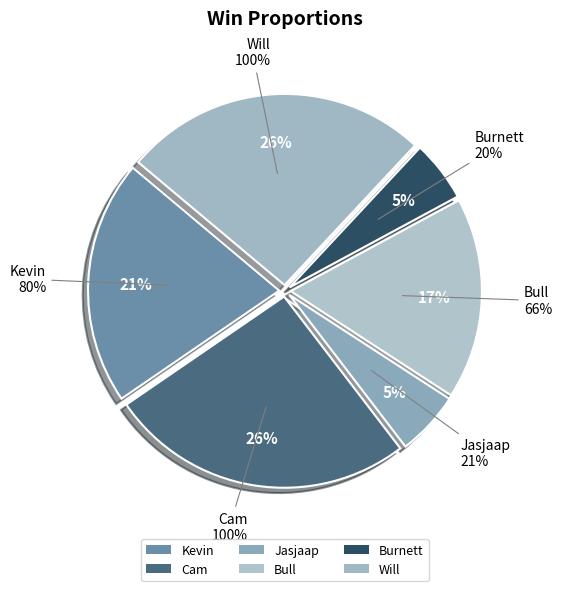

Which slice is the largest?

Cam